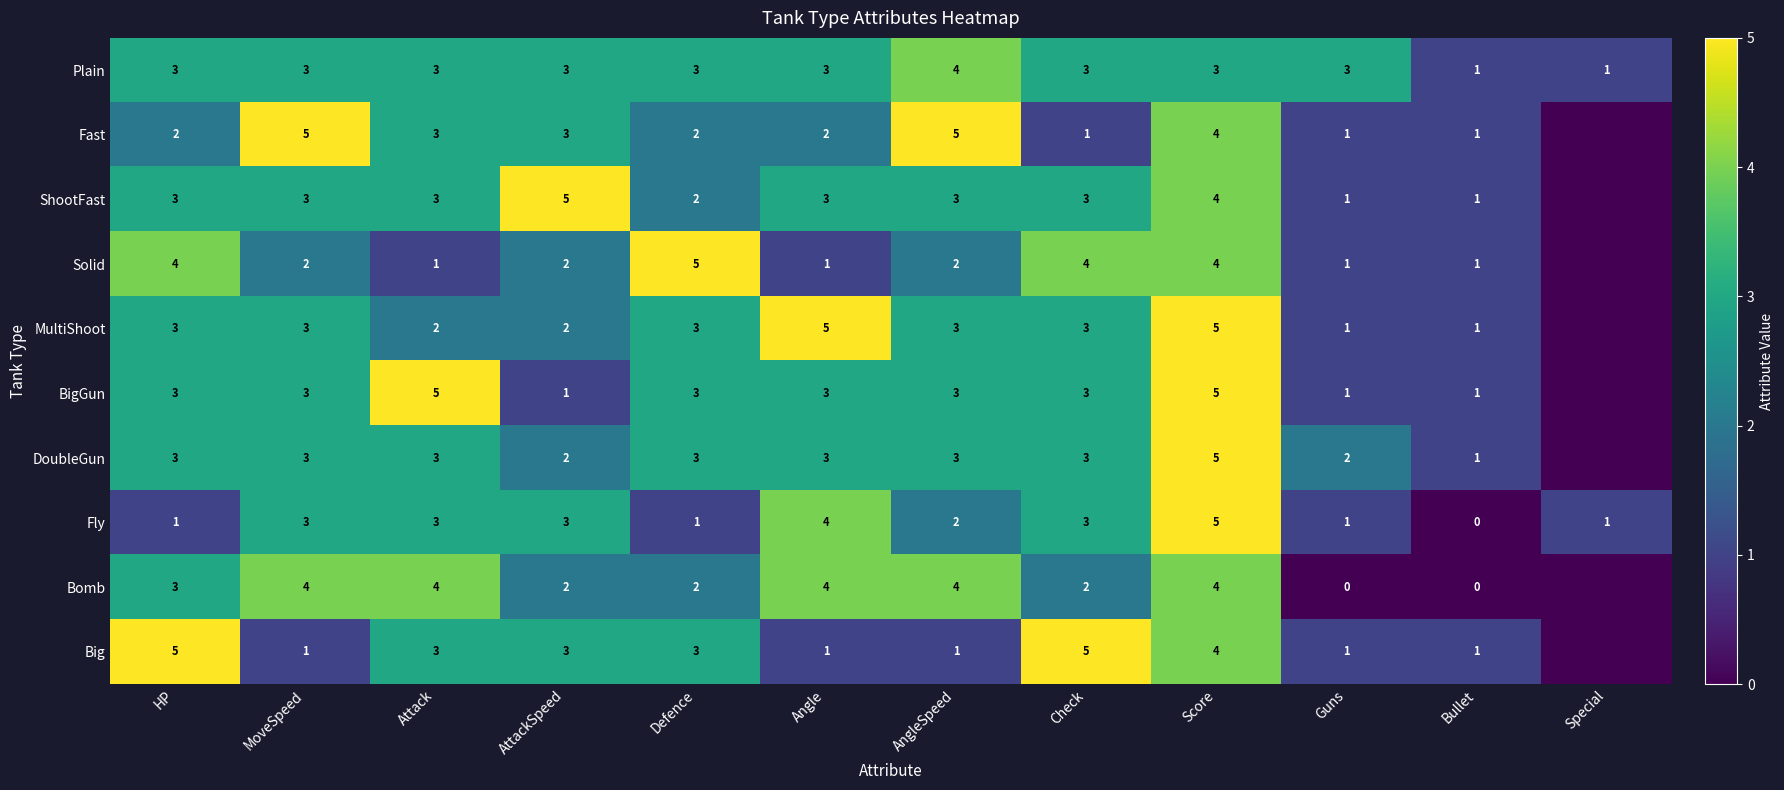

The value of BigGun at AttackSpeed is 1. True or false?

True